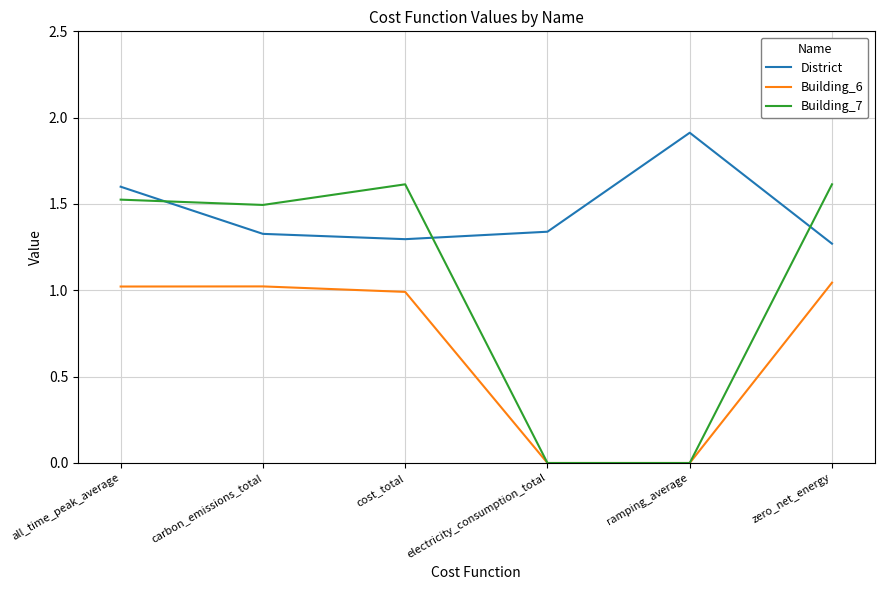

What is the sum of the District values at all_time_peak_average and ramping_average?

3.5